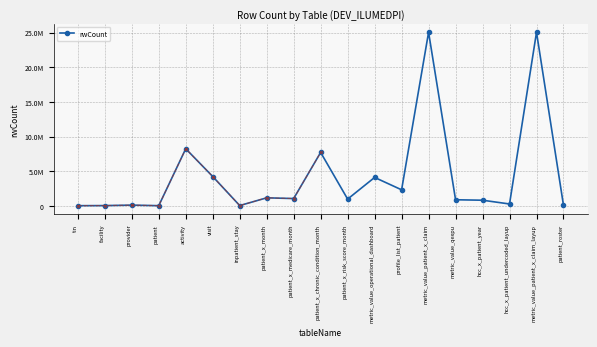

What is the average value?

4322774